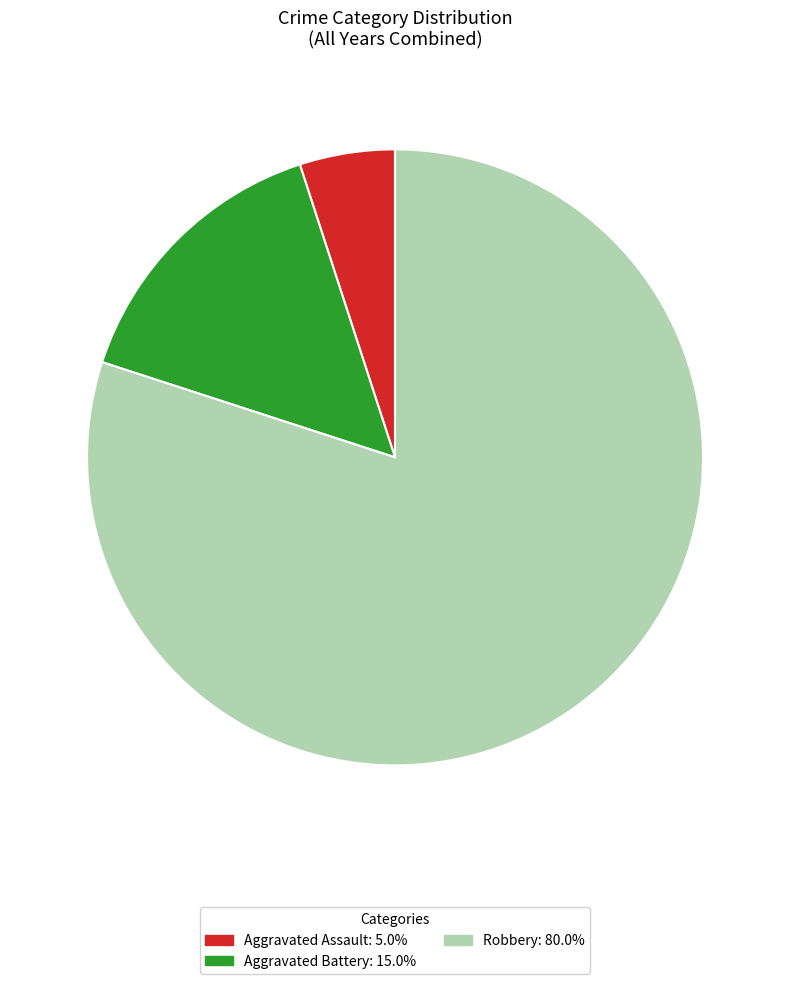

Combined, do Robbery: 80.0% and Aggravated Assault: 5.0% account for over 50%?

Yes